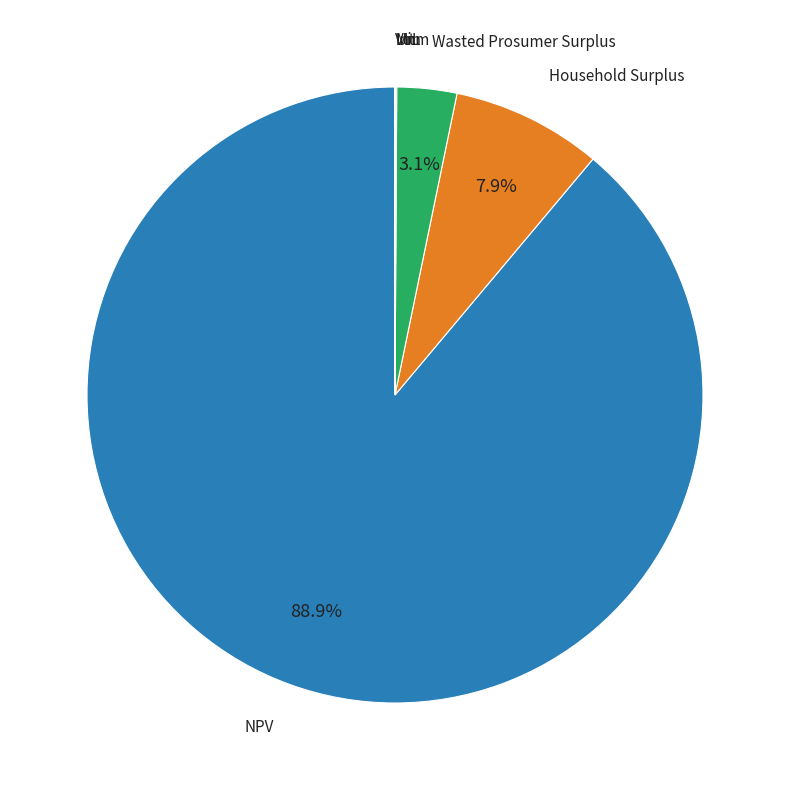

Does any single category account for the majority?

Yes